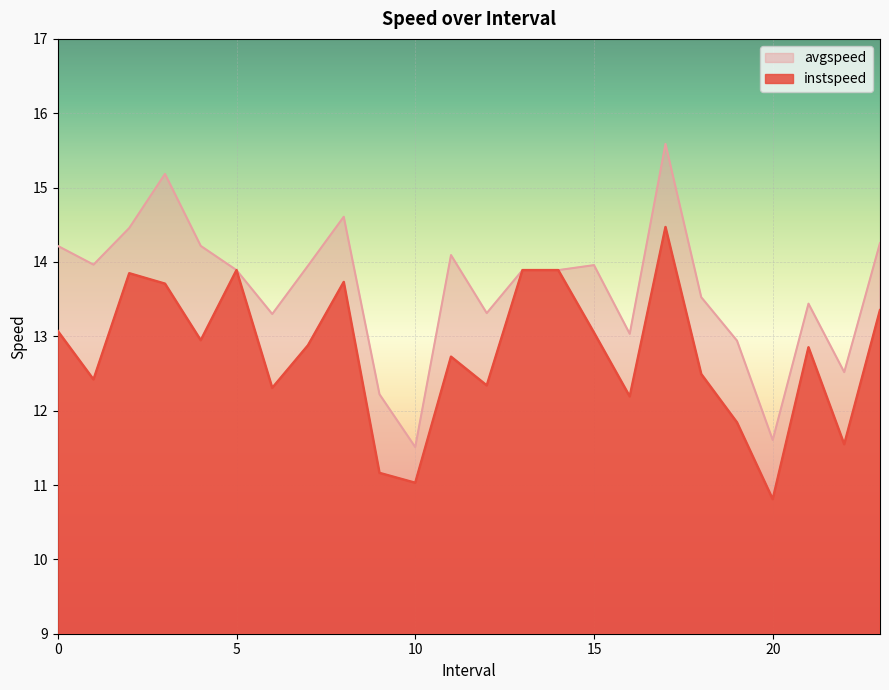

At which label is instspeed closest to 12?

19.0